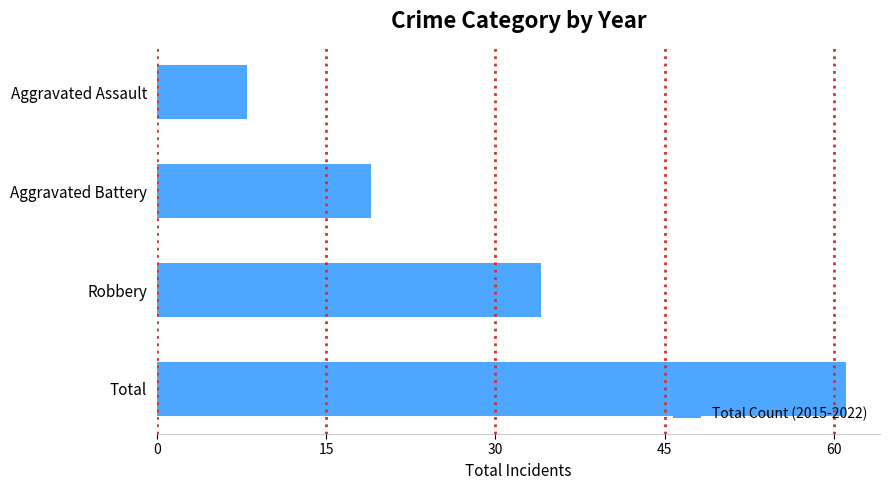

What is the difference between the maximum and second lowest values?

42